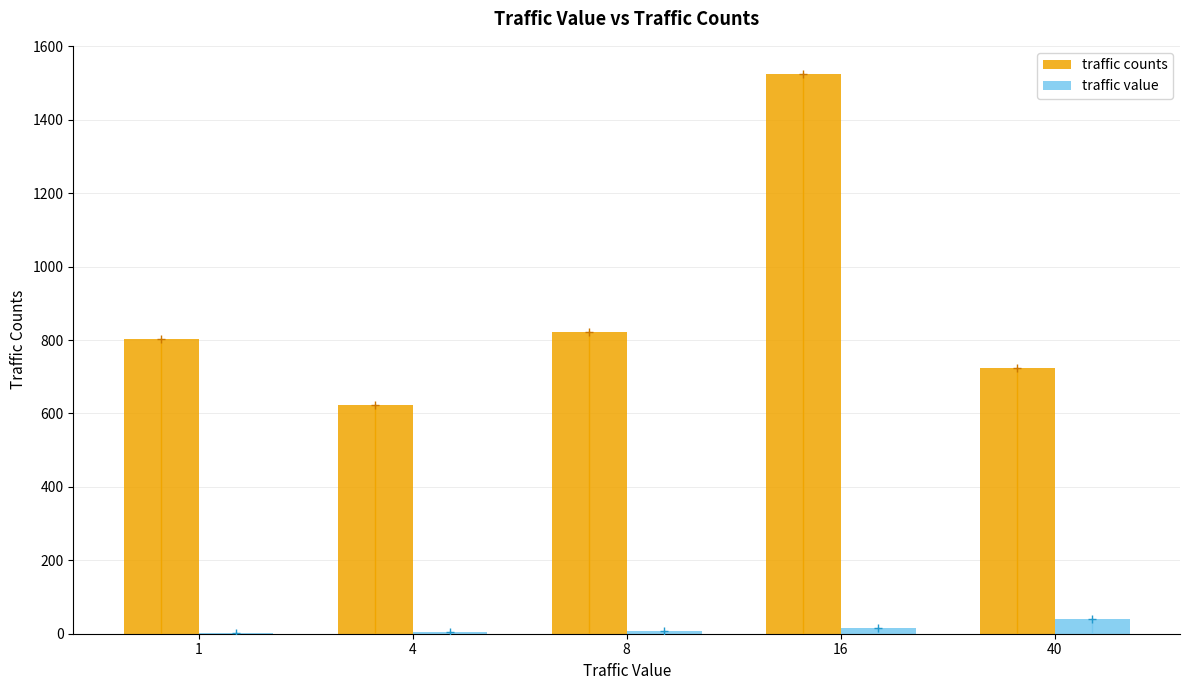

What is the sum of all traffic value values?

69